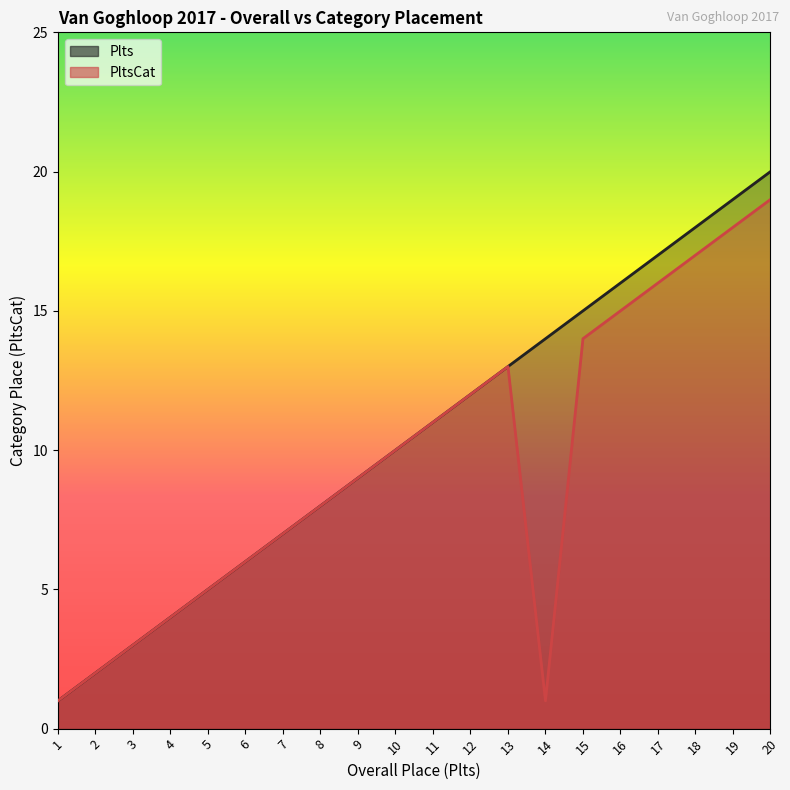

What is the sum of the PltsCat values at 18 and 7?

24